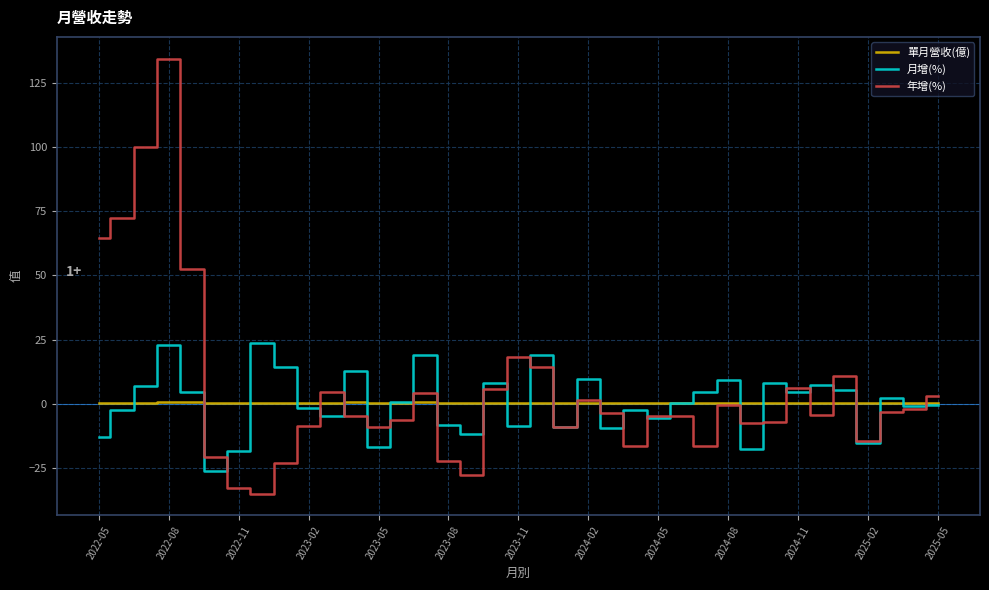

What is the greatest value displayed?

134.4